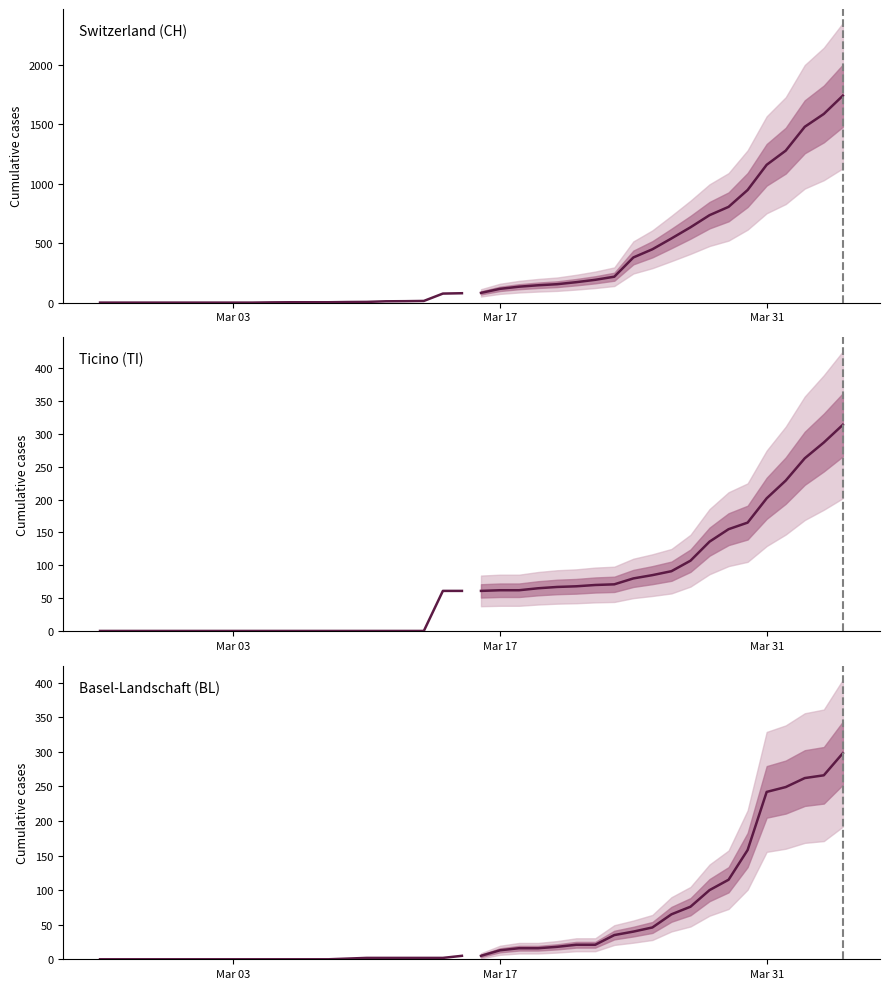

What are all the series names shown in the legend?

CH, TI, BL